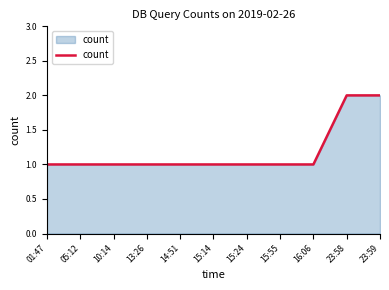

Between 15:14 and 23:58, which is larger?

23:58